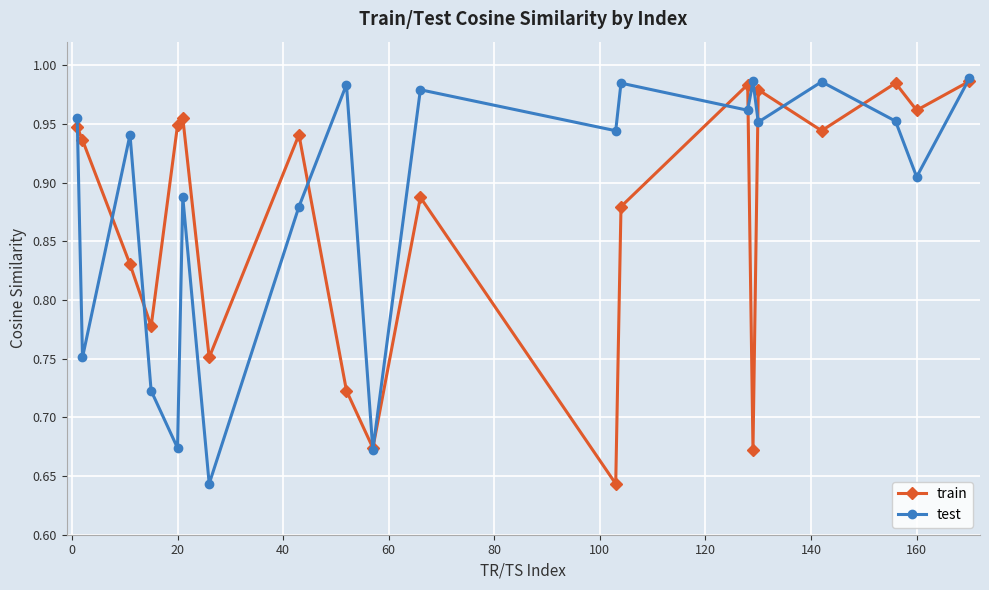

In test, how many points are higher than both neighbors (excluding endpoints)?

7